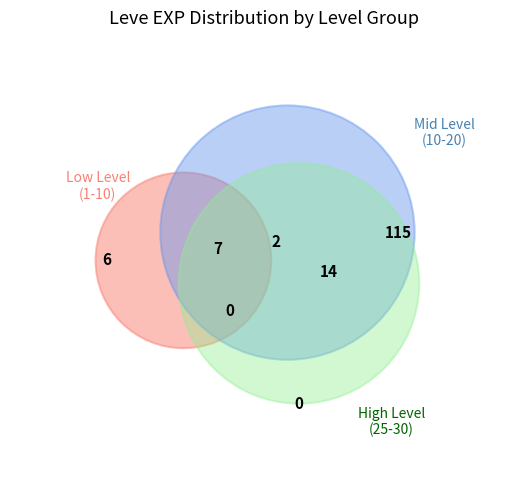

To the nearest percent, what portion does Leve Level 20 represent?

15%